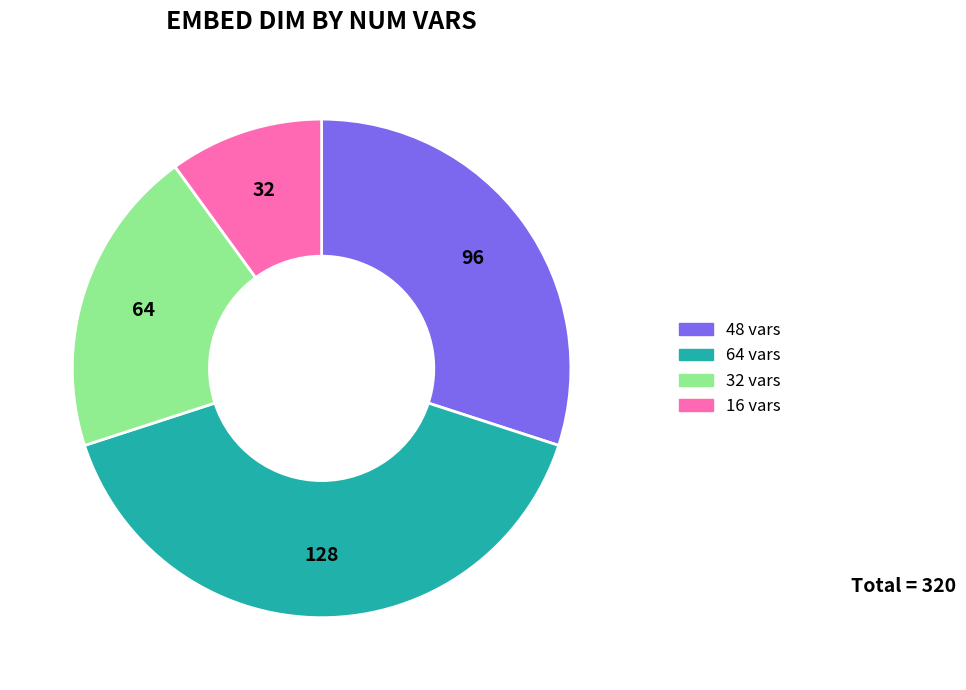

Combined, do 16 vars and 48 vars account for over 50%?

No